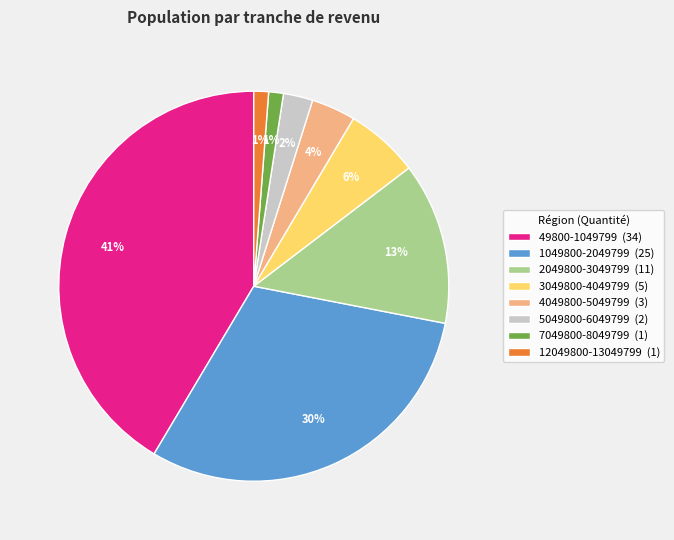

Does 1049800-2049799 account for over 50% of the chart?

No